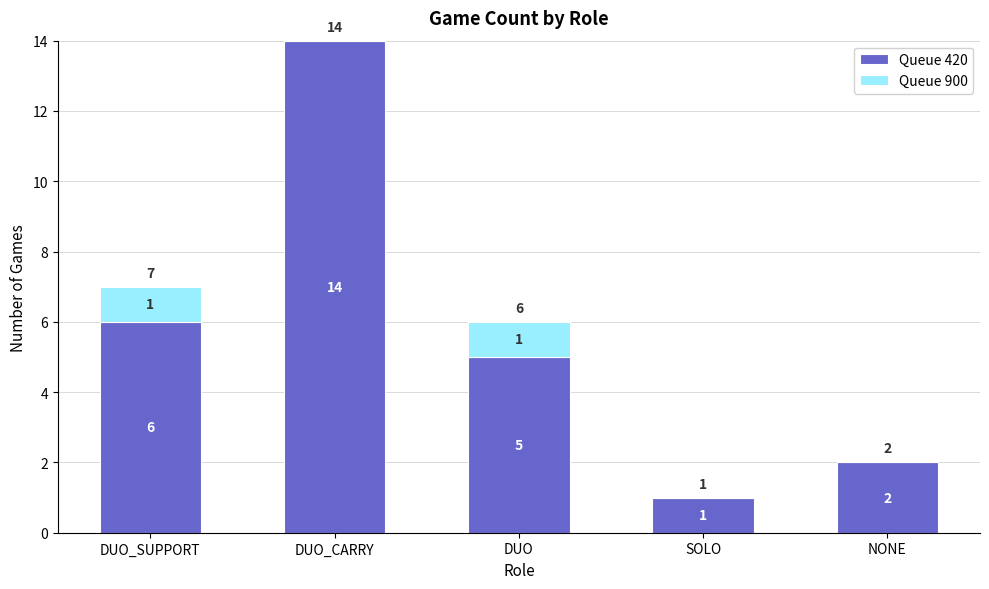

The value of Queue 420 at DUO_SUPPORT is 2. True or false?

False